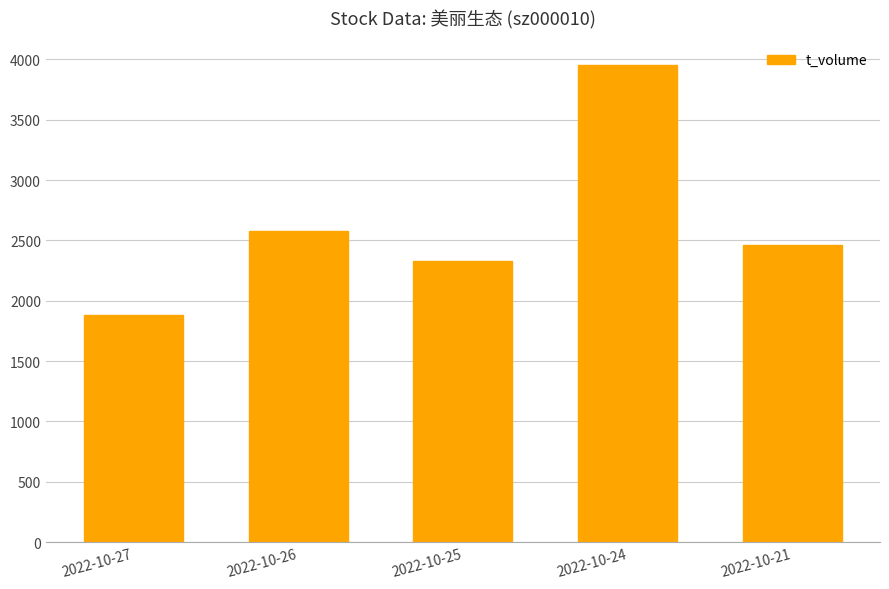

What is the sum of the values at 2022-10-21 and 2022-10-26?

5038